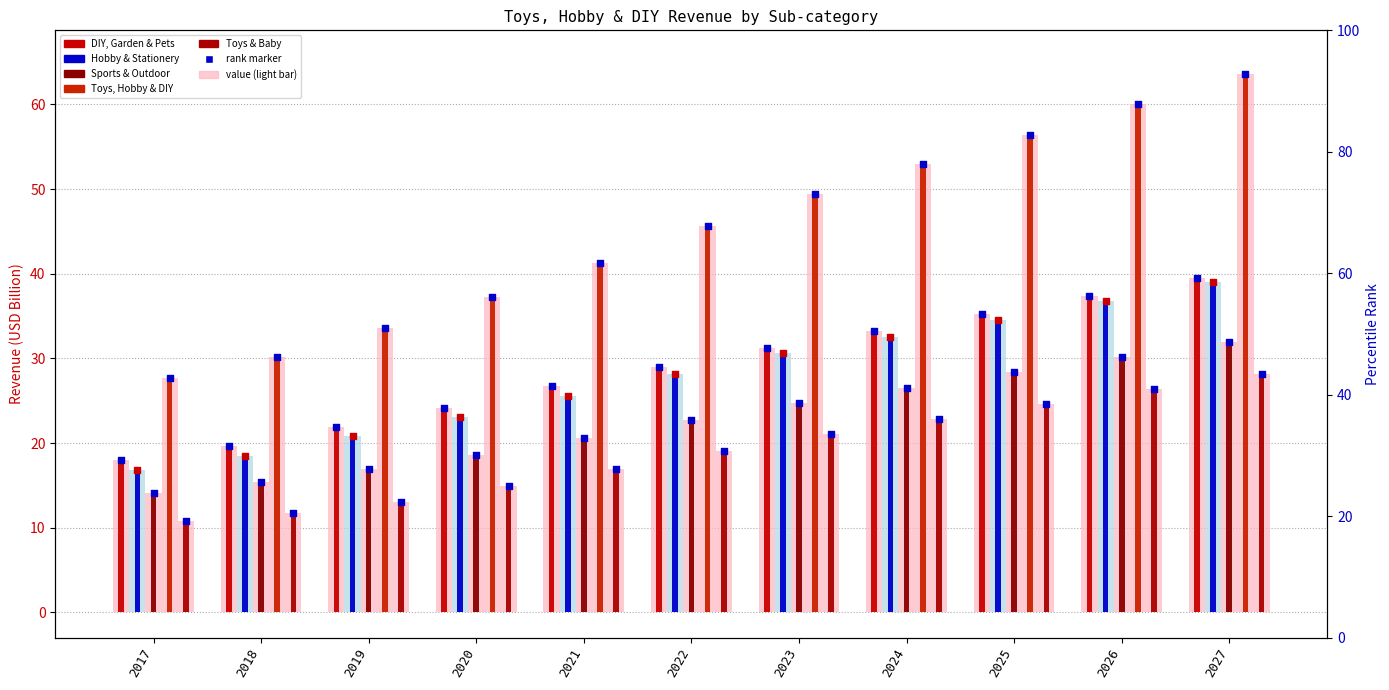

At how many categories does at least one series exceed 30?

10